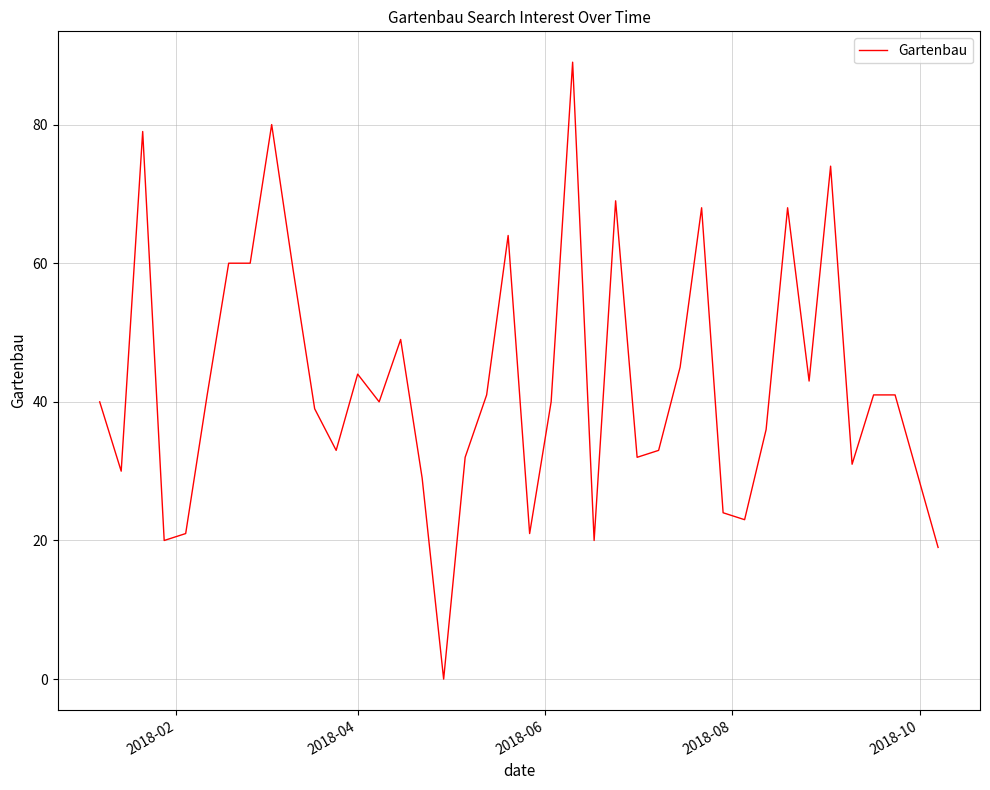

What is the greatest value displayed?

89